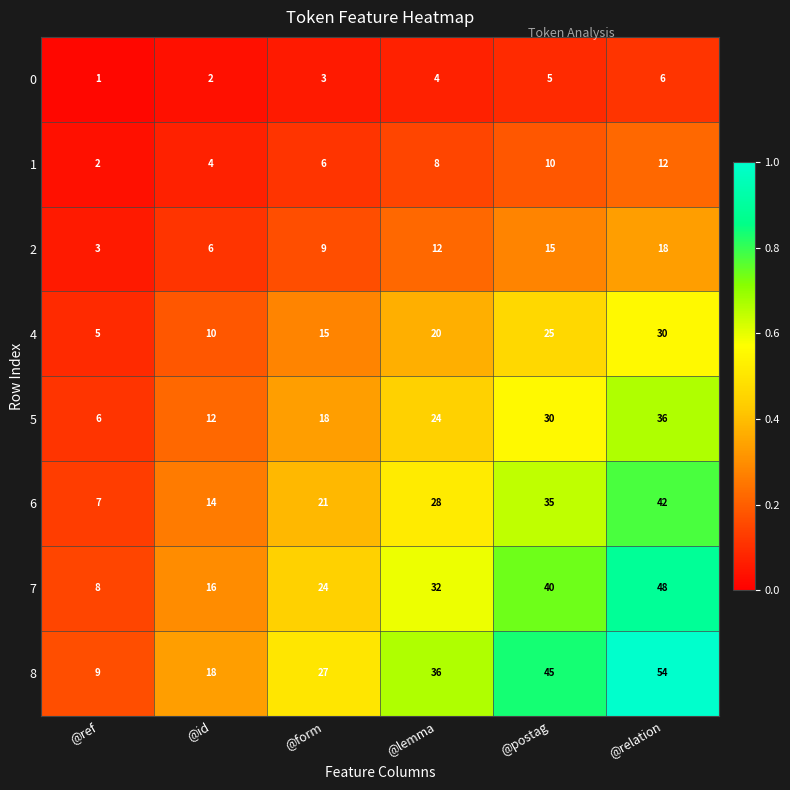

Which category has the highest value in the 0 series?

@relation